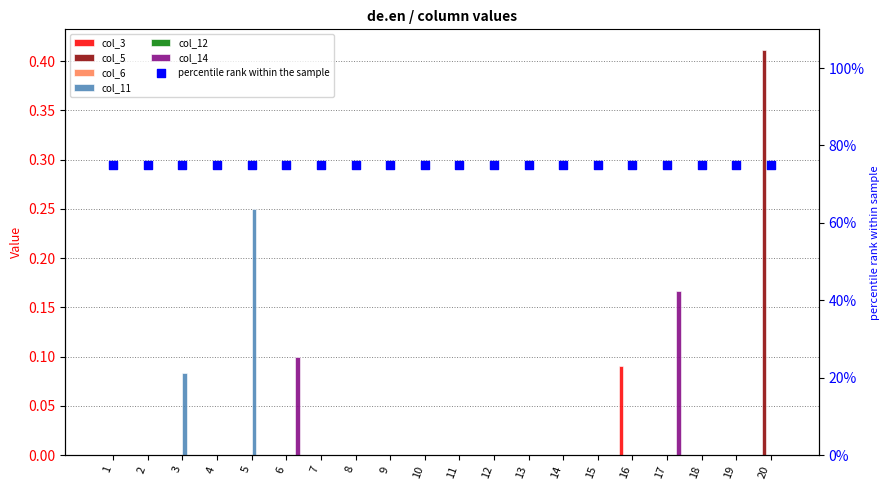

Which series reaches the maximum Y coordinate?

col_5